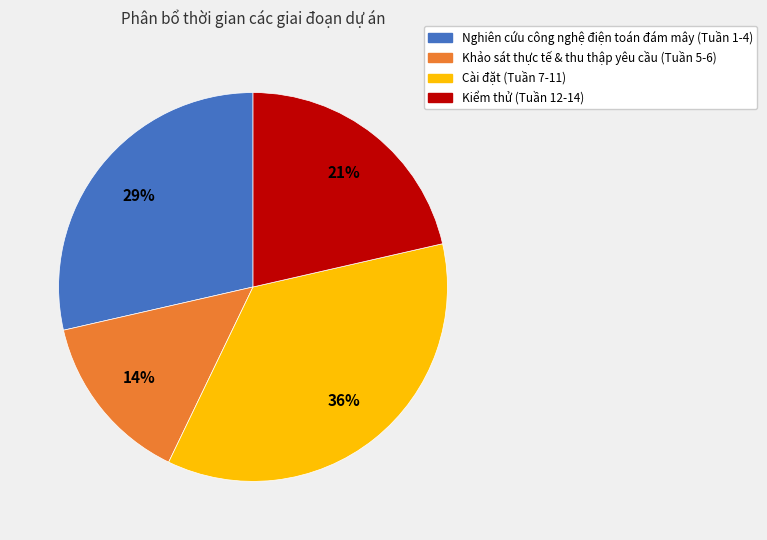

Rank the categories by value from lowest to highest.

Khảo sát thực tế & thu thập yêu cầu (Tuần 5-6), Kiểm thử (Tuần 12-14), Nghiên cứu công nghệ điện toán đám mây (Tuần 1-4), Cài đặt (Tuần 7-11)